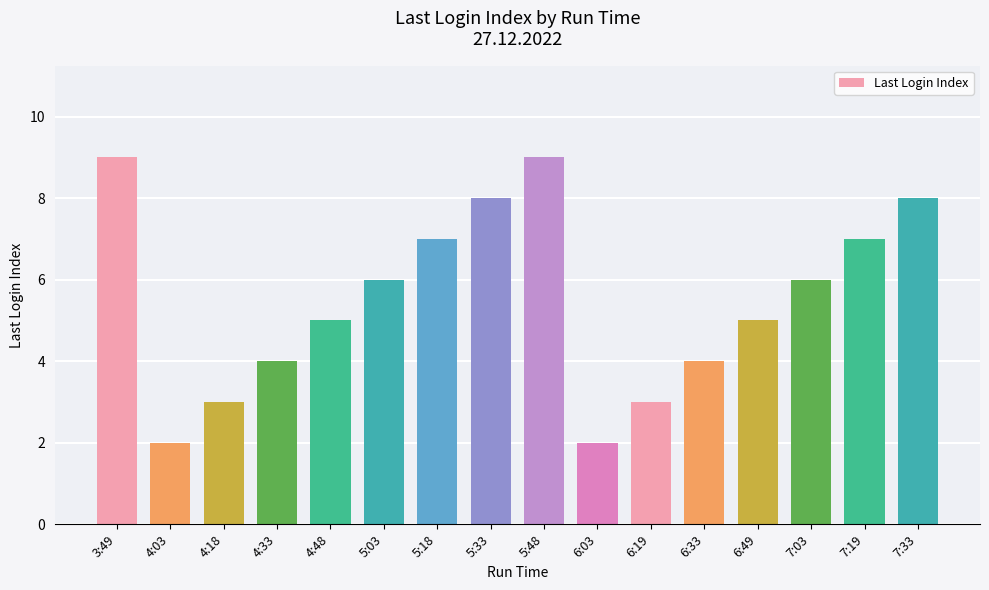

Reading left to right, transcribe all the data shown in this chart.

9	2	3	4	5	6	7	8	9	2	3	4	5	6	7	8